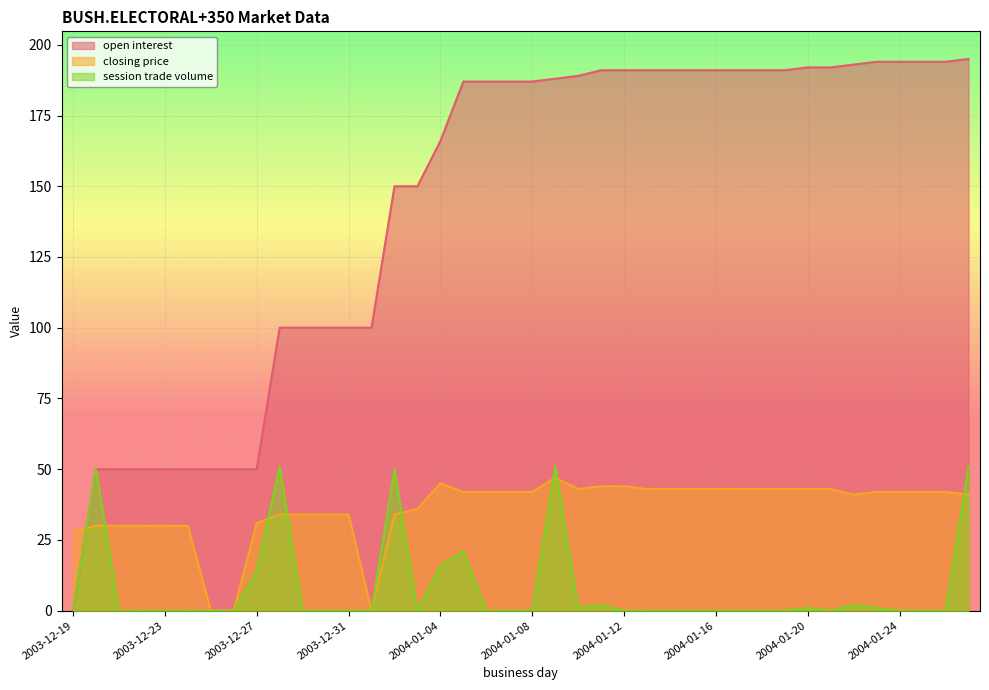

Which category has the highest value across all series?

2004-01-27